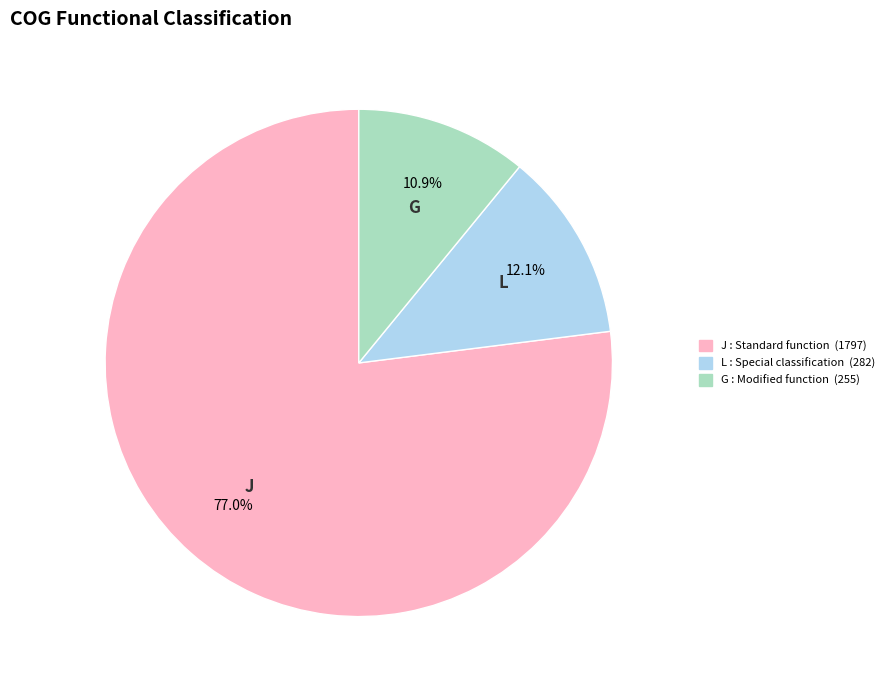

Rank the categories by value from lowest to highest.

G : Modified function (255), L : Special classification (282), J : Standard function (1797)